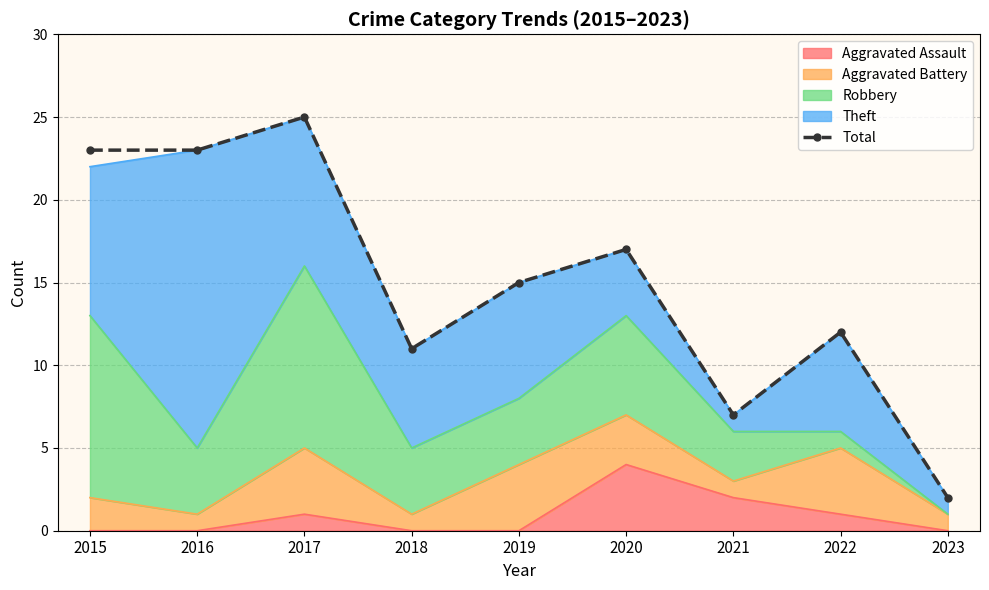

What is the change in value from 2020 to 2023?

-15